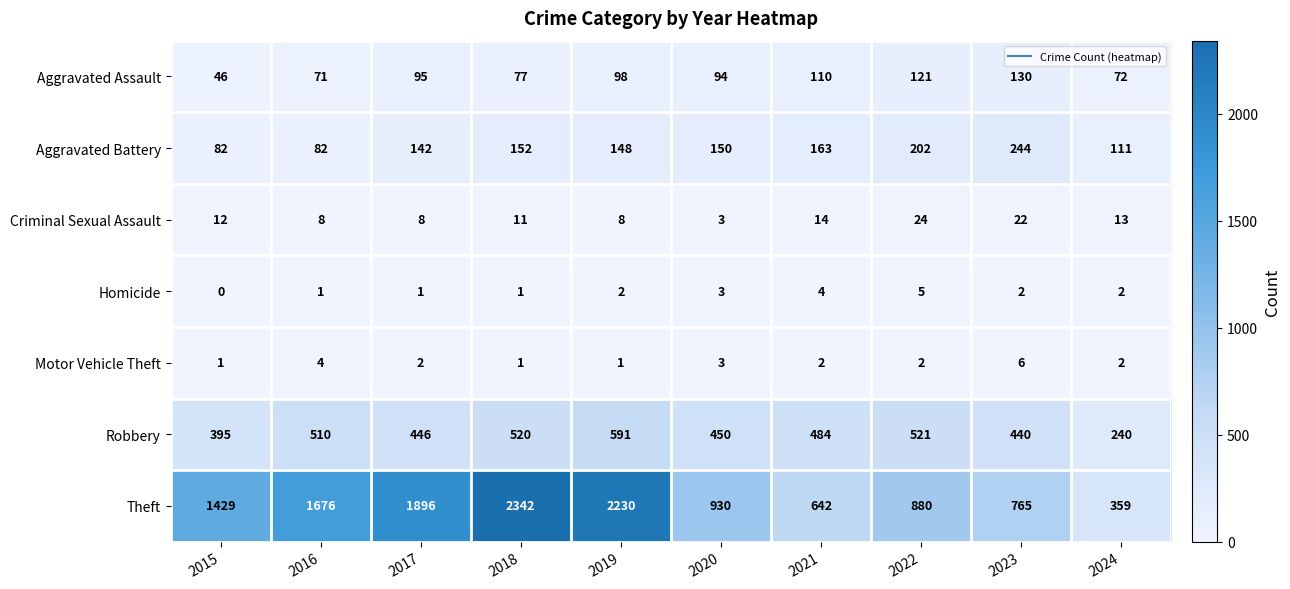

Read the Robbery value at 2019, to the nearest 10.

590